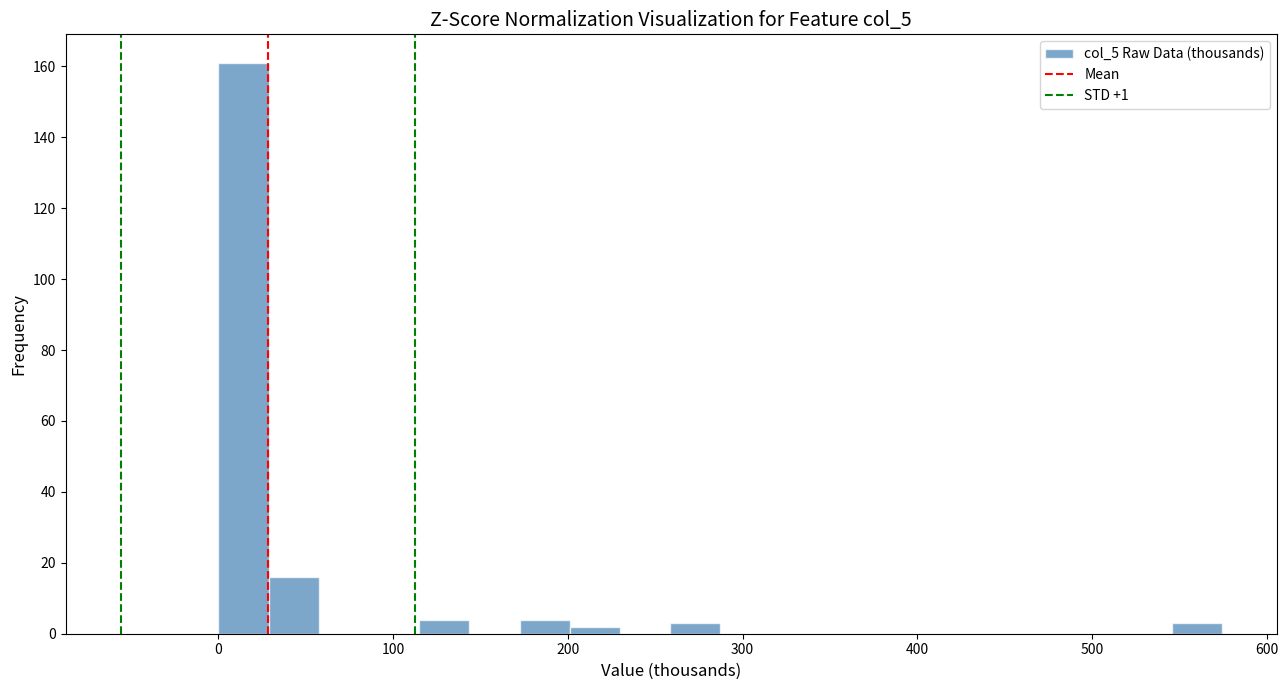

Read against the x-axis, roughly where is the centre of the tallest bar?

10